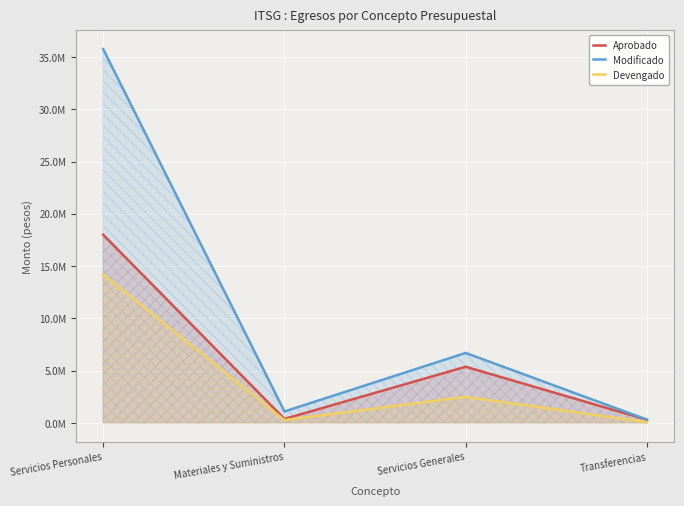

List the labels in order of Aprobado value, largest first.

Servicios Personales, Servicios Generales, Materiales y Suministros, Transferencias